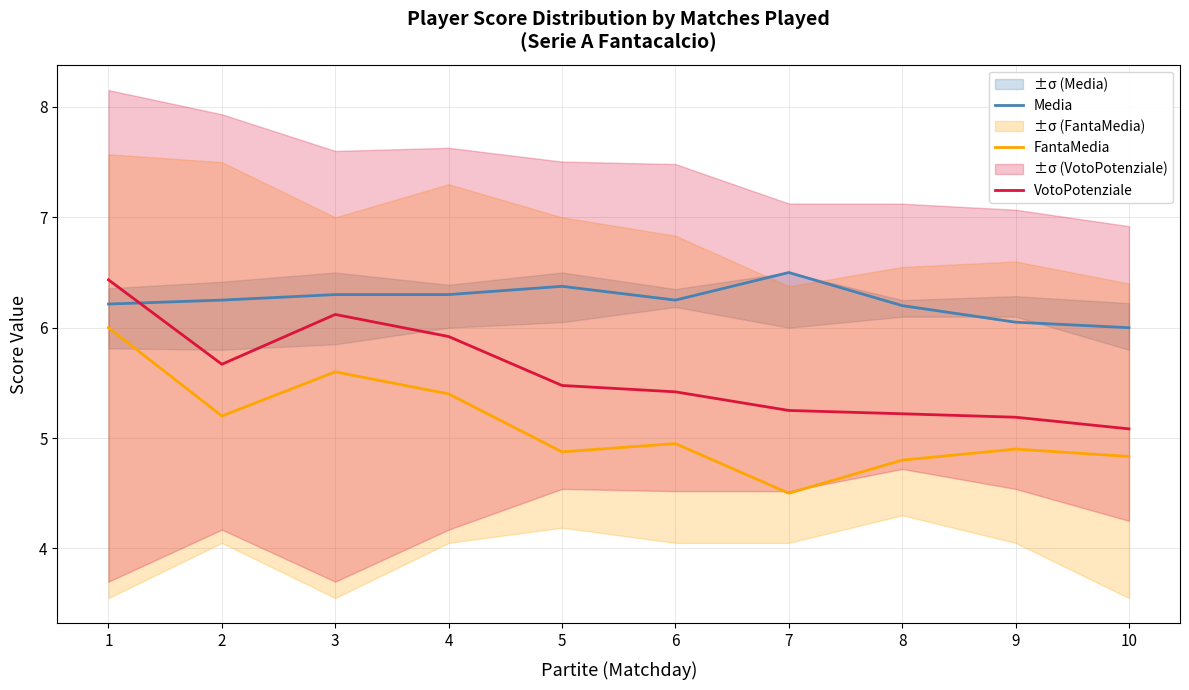

True or false: FantaMedia and VotoPotenziale cross at least once.

False